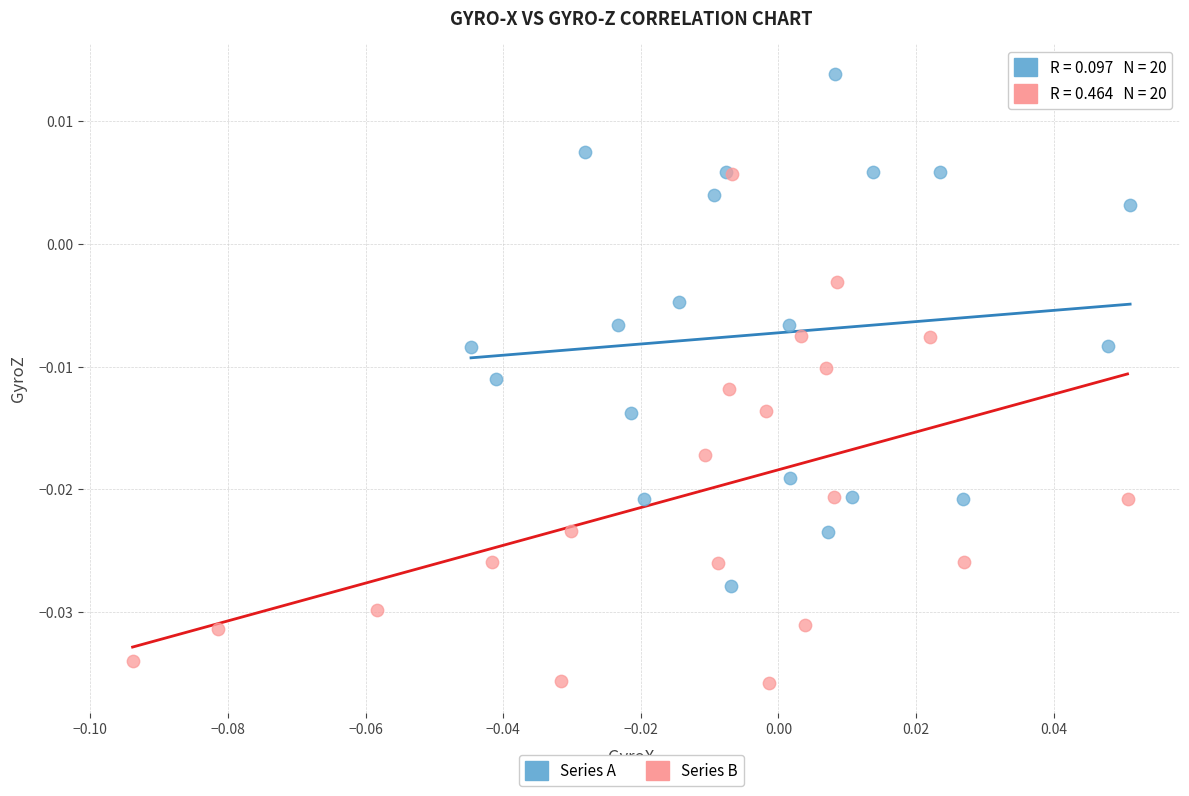

Which series reaches the minimum Y coordinate?

Series B